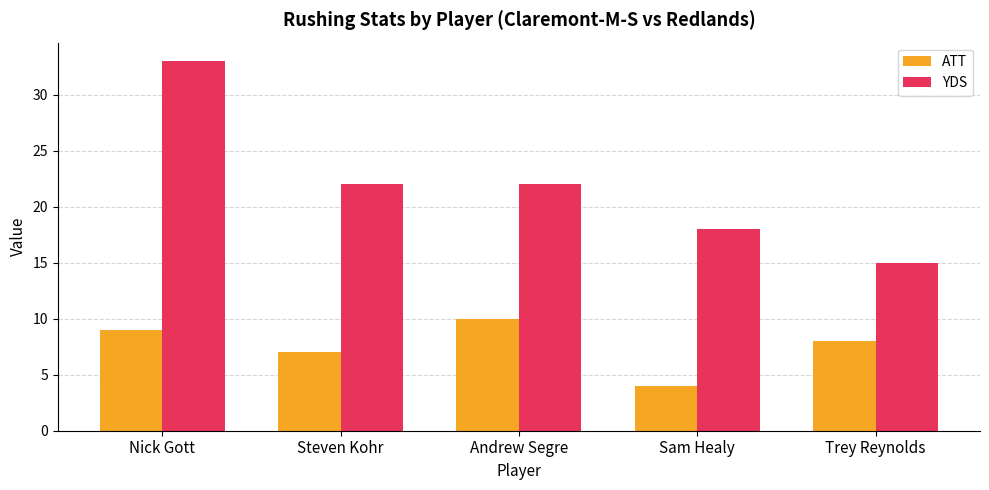

Which category has the highest value in the YDS series?

Nick Gott